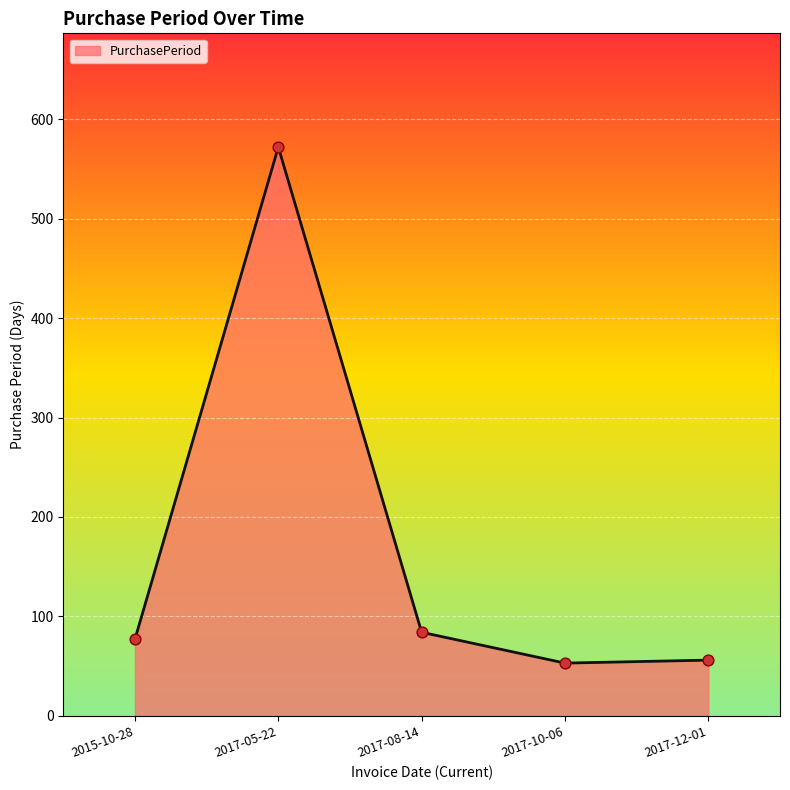

What is the ratio of the value at 2017-10-06 to the value at 2017-12-01?

0.9